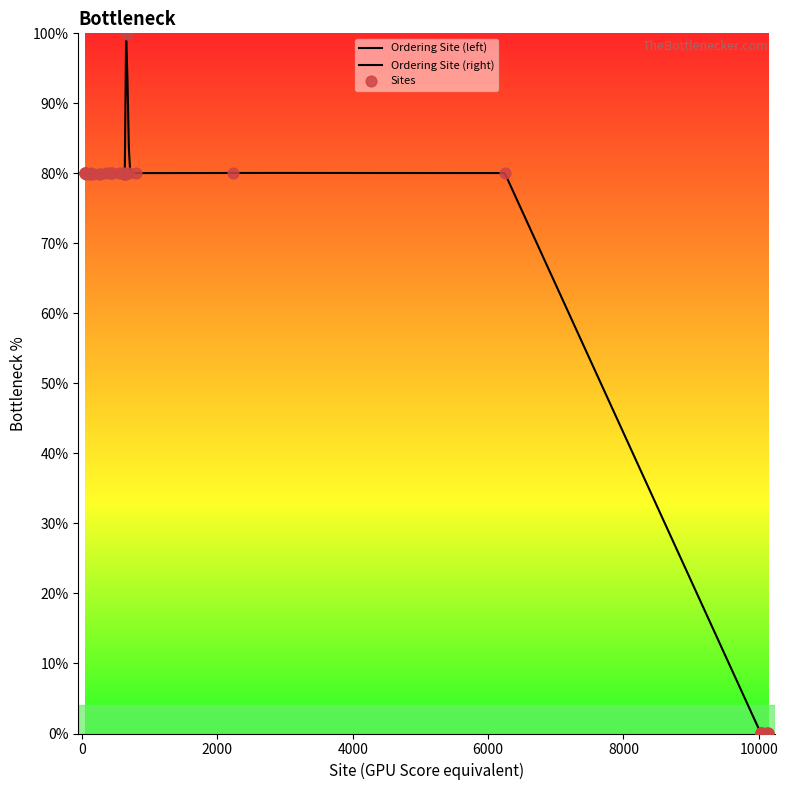

Between 10037 and 260, which is larger?

260